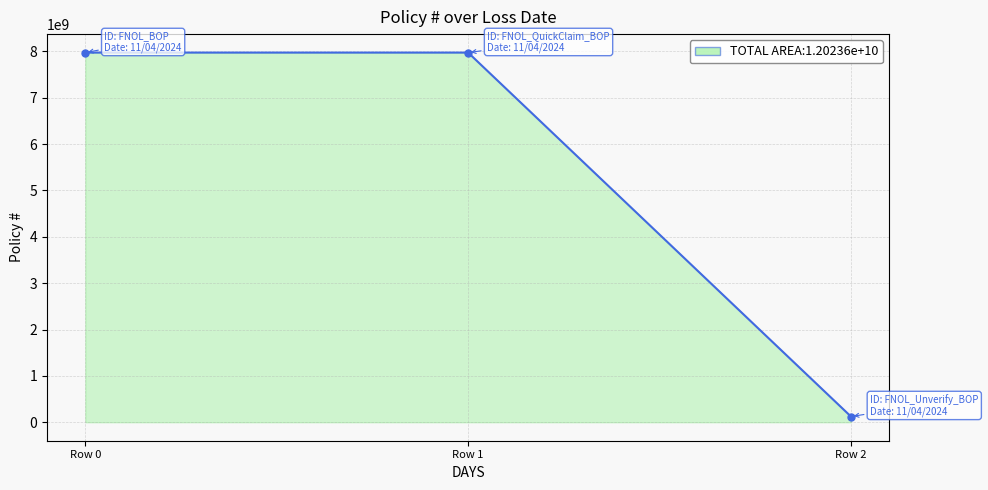

Which has a higher value, Row 2 or Row 0?

Row 0